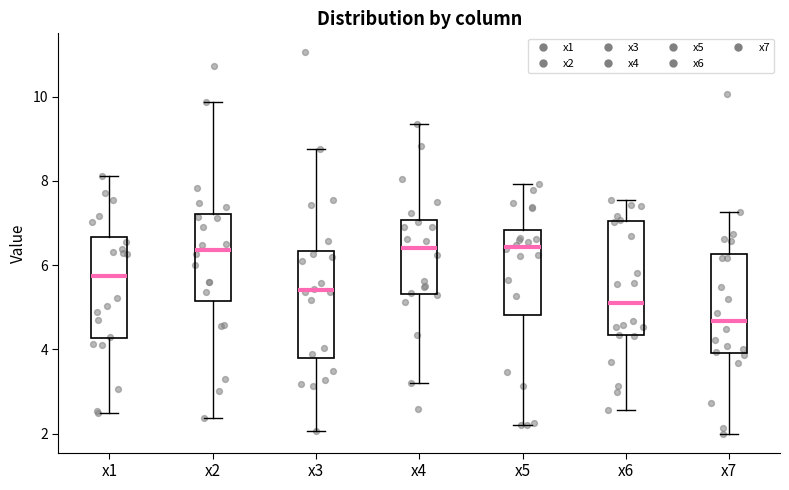

Reading left to right, transcribe this box plot: for each box, give where its median line is, the range the box spans, and where its two whiskers end, as read against the y-axis. The values are not printed on the chart, so give them approximately, as read against the axis.

x1: median 5.8, box 4.2 to 6.6, whiskers 2.4 to 8.2
x2: median 6.4, box 5.2 to 7.2, whiskers 2.4 to 9.8
x3: median 5.4, box 3.8 to 6.4, whiskers 2.0 to 8.8
x4: median 6.4, box 5.4 to 7.0, whiskers 3.2 to 9.4
x5: median 6.4, box 4.8 to 6.8, whiskers 2.2 to 8.0
x6: median 5.2, box 4.4 to 7.0, whiskers 2.6 to 7.6
x7: median 4.6, box 4.0 to 6.2, whiskers 2.0 to 7.2